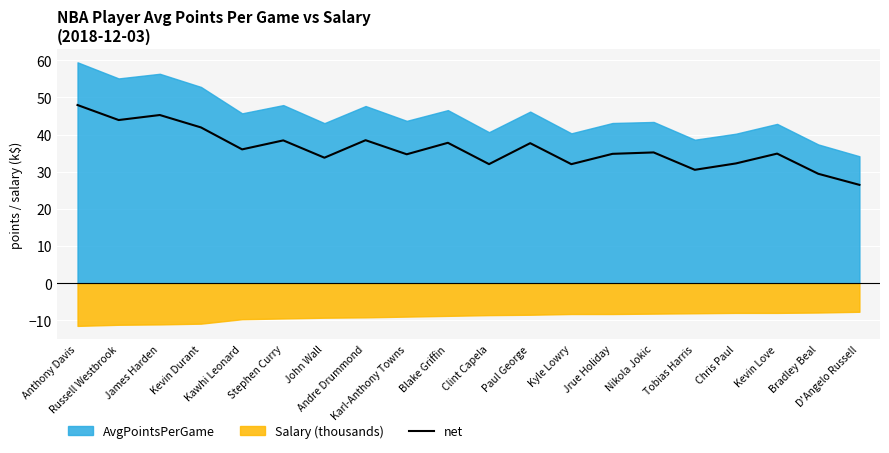

What is the change in value from Stephen Curry to Paul George?

-0.8